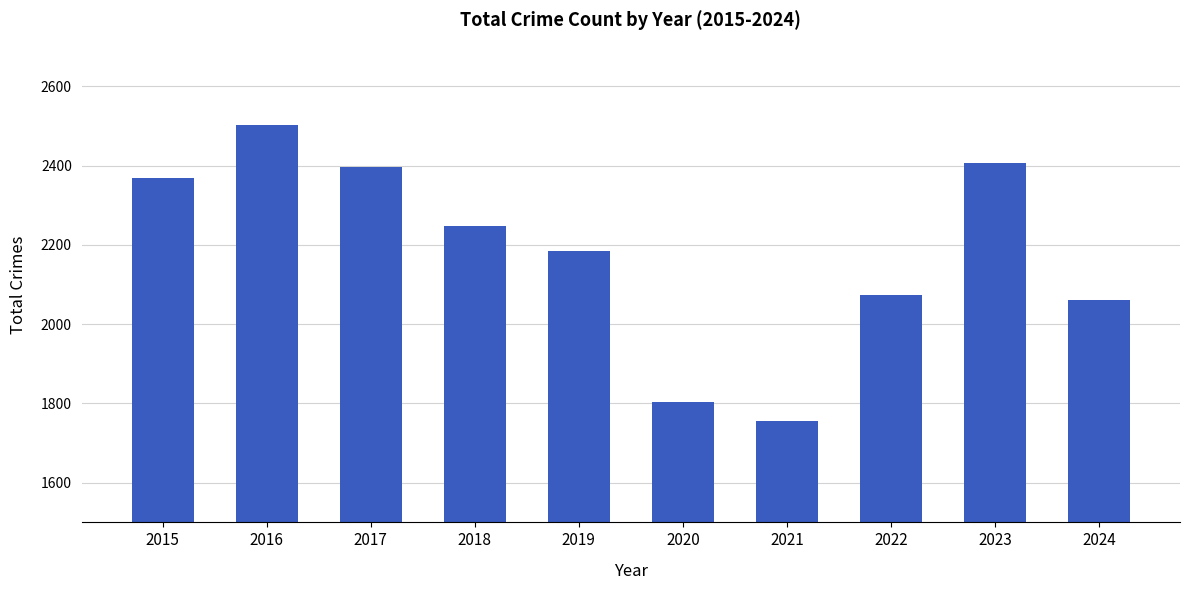

What is the sum of all values?

21801